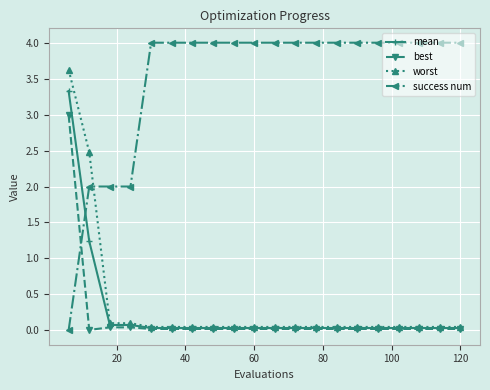

List the series in order of their peak value, highest first.

success num, worst, mean, best